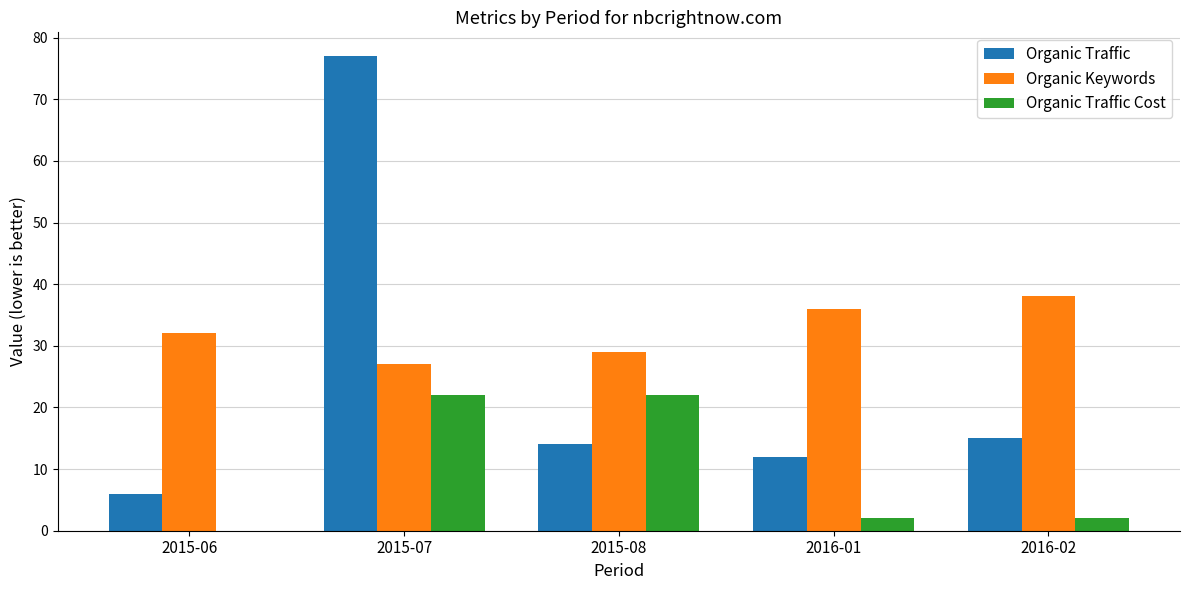

Are the bars horizontal?

No